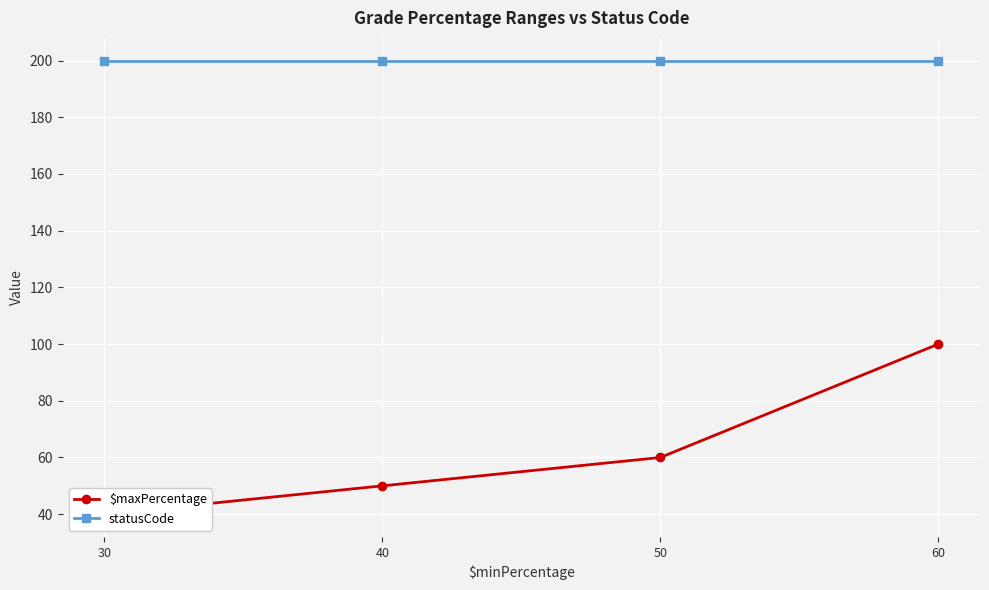

How many lines are shown in the chart?

2